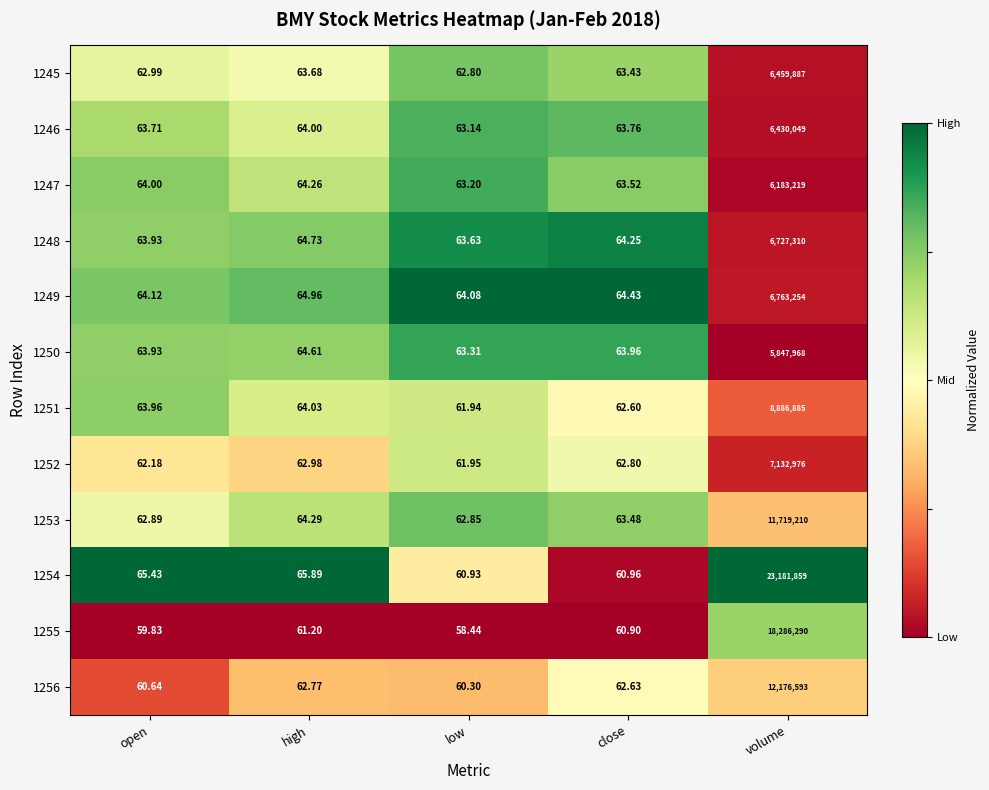

Is the value of 1255 at low greater than the value of 1248 at open?

No